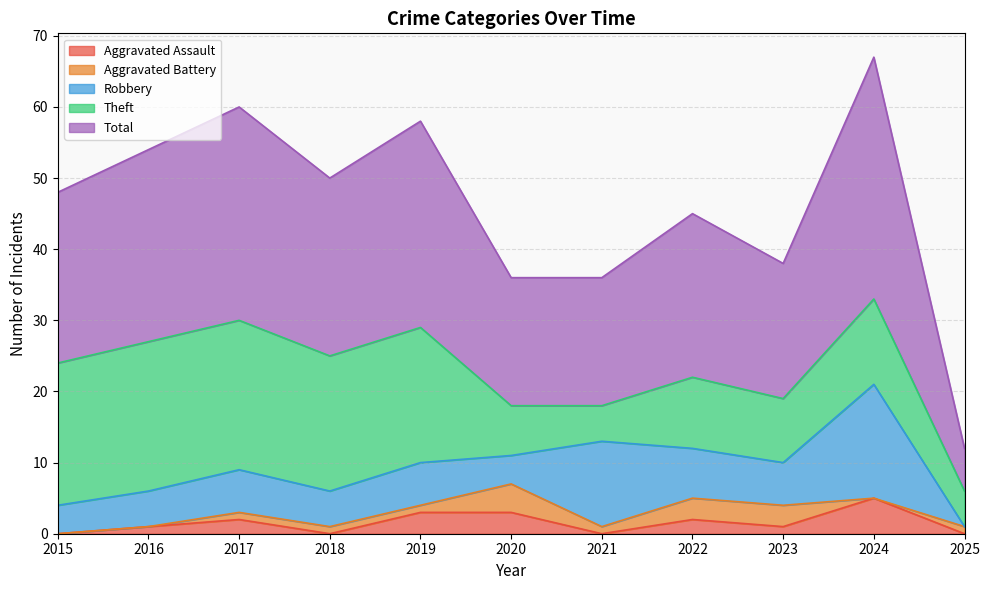

At which label is Total closest to 20?

2023